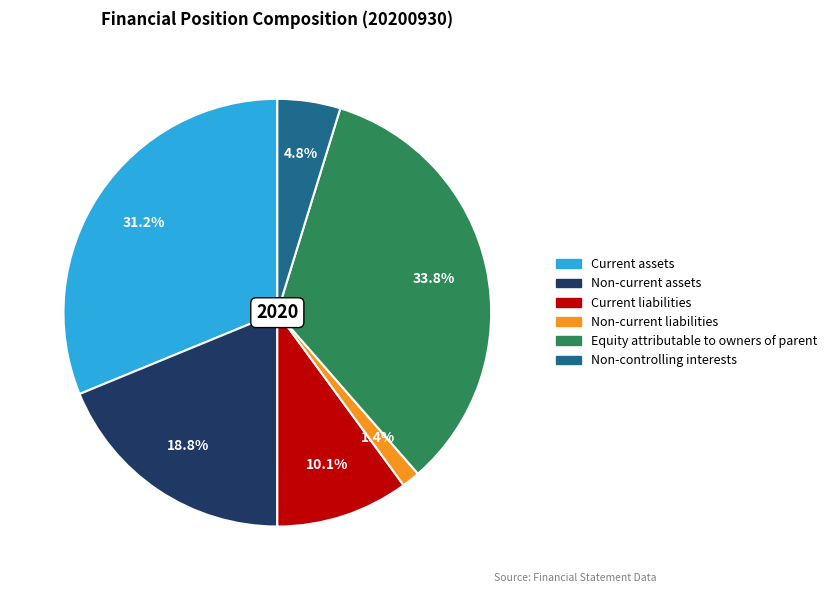

What portion of the pie excludes Current assets?

68.8%